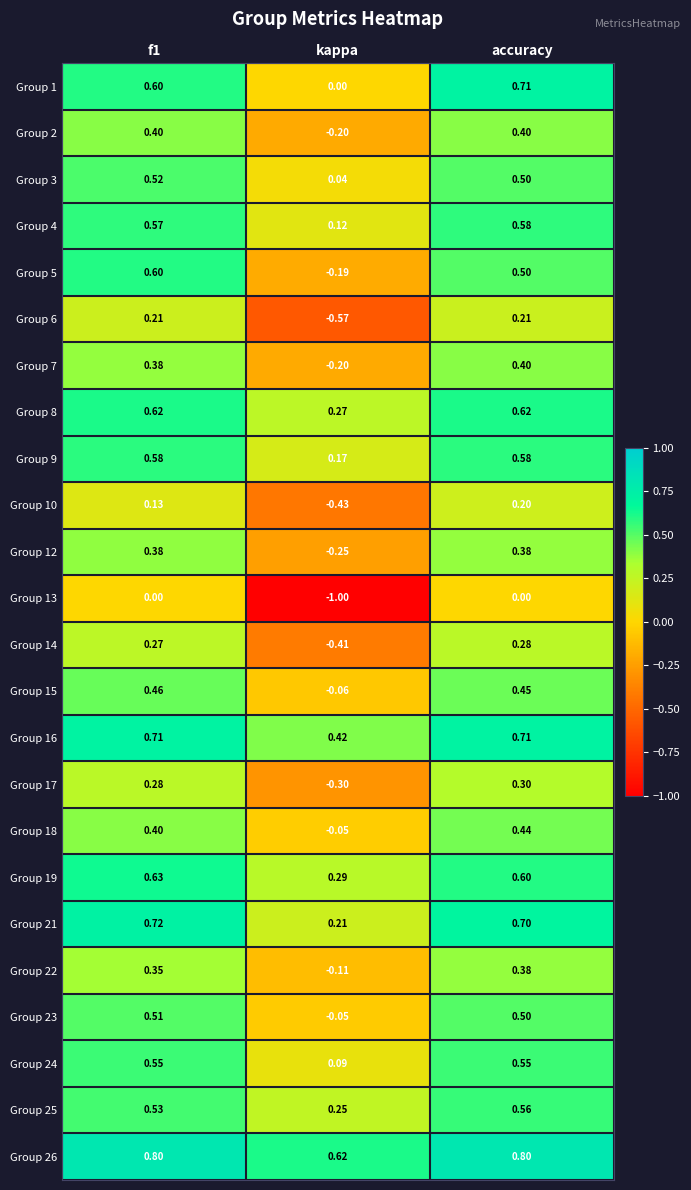

At which label is Group 23 closest to 0?

kappa